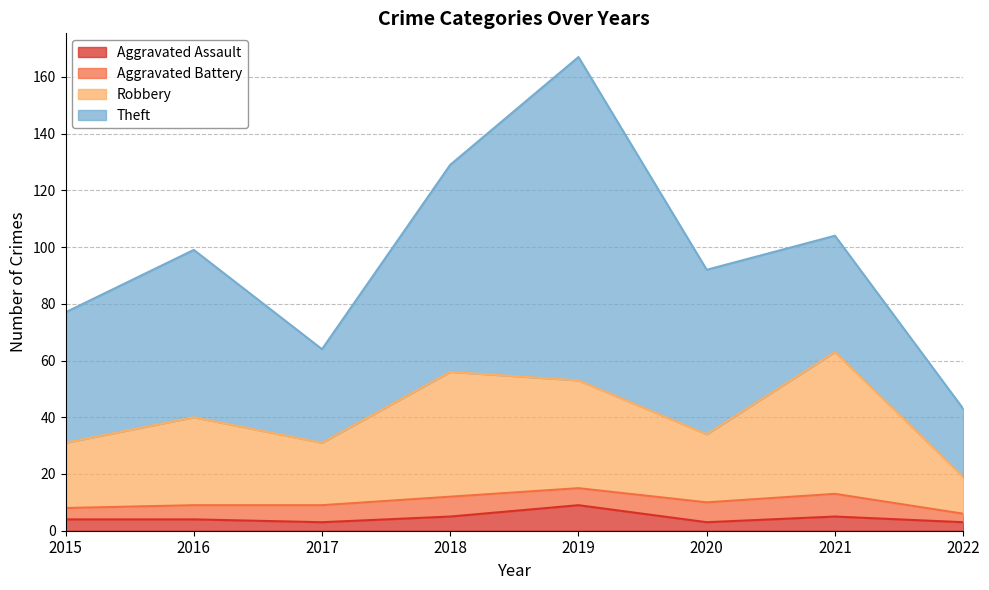

At which label is Aggravated Assault closest to 6?

2018